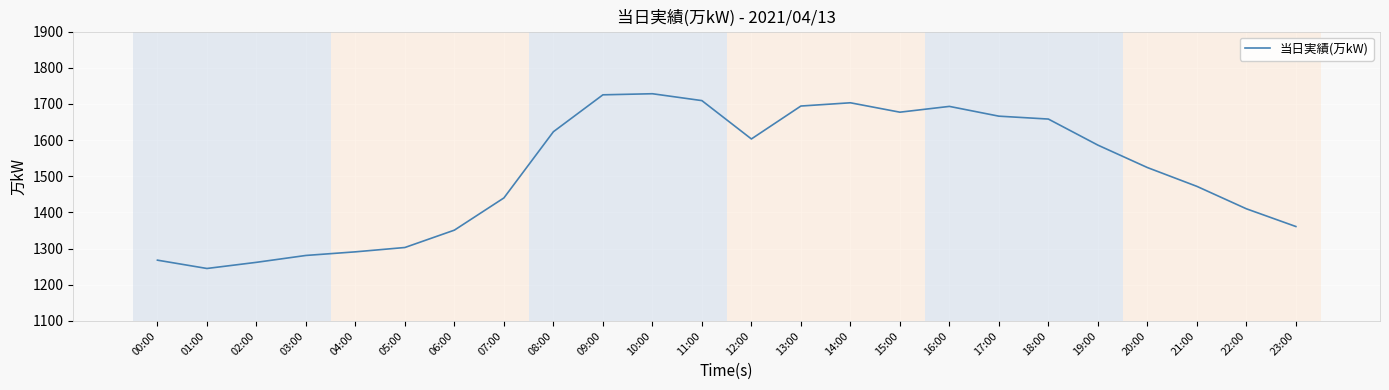

What is the approximate value at 04:00, to the nearest 10?

1290